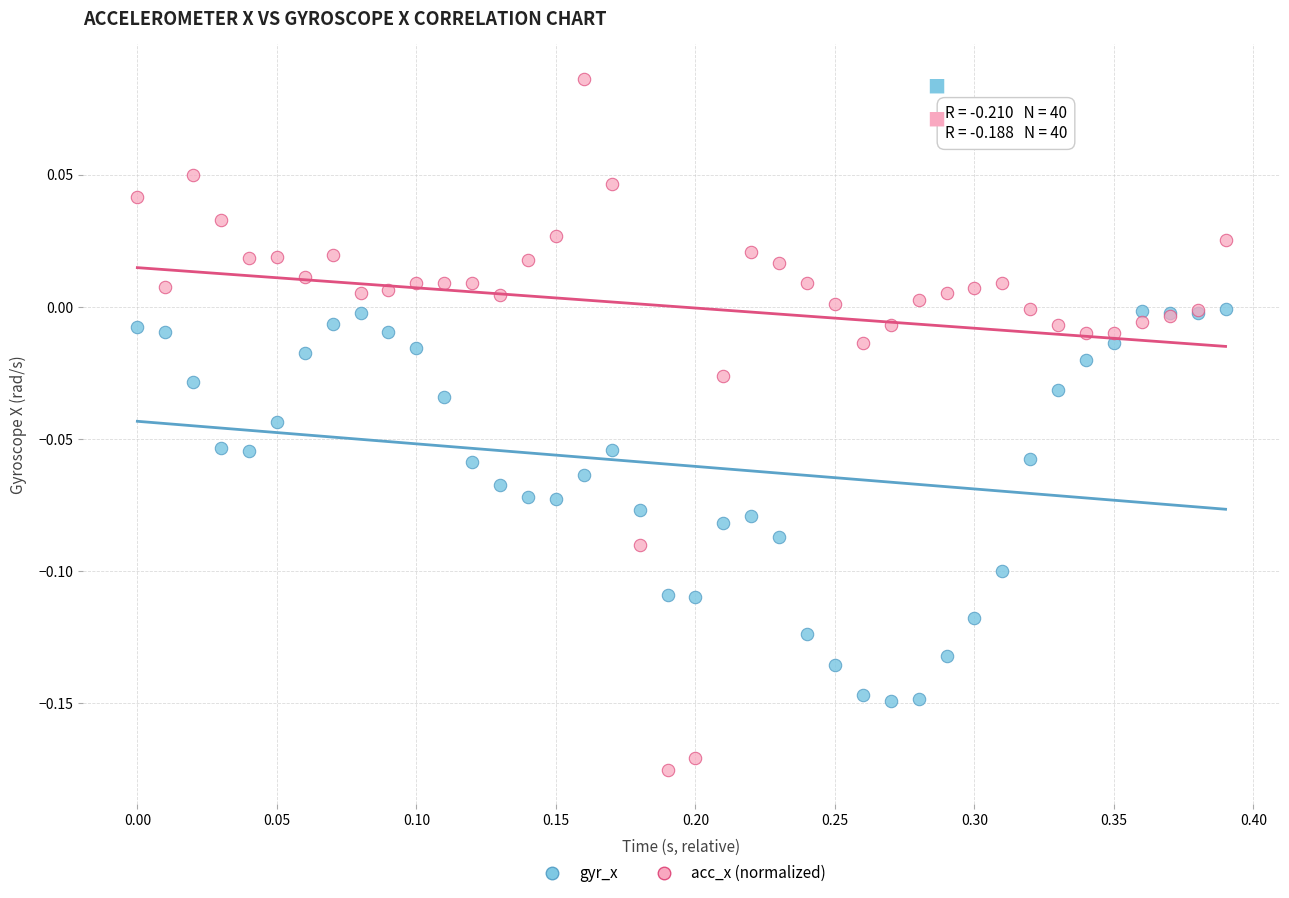

Which series contains the highest Y value?

acc_x (normalized)